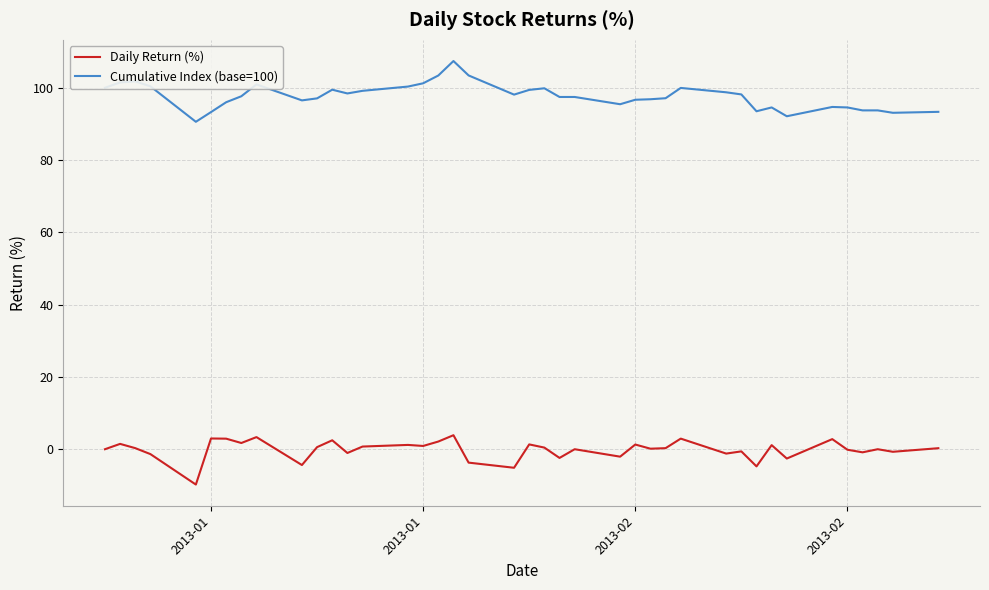

What is the average value of the Cumulative Index (base=100) series?

97.7